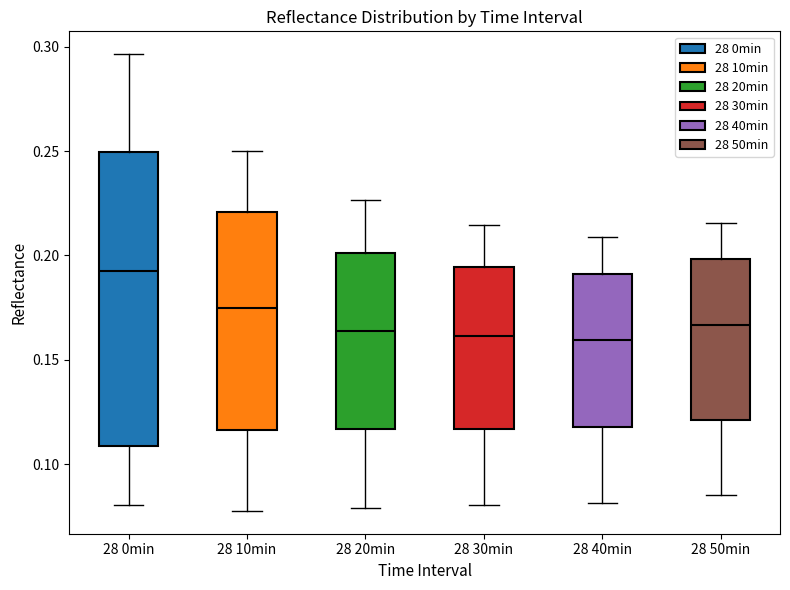

Where does the upper whisker of the box for 28 30min end on the y-axis? The values are not printed on the chart, so give them approximately, as read against the axis.

0.215